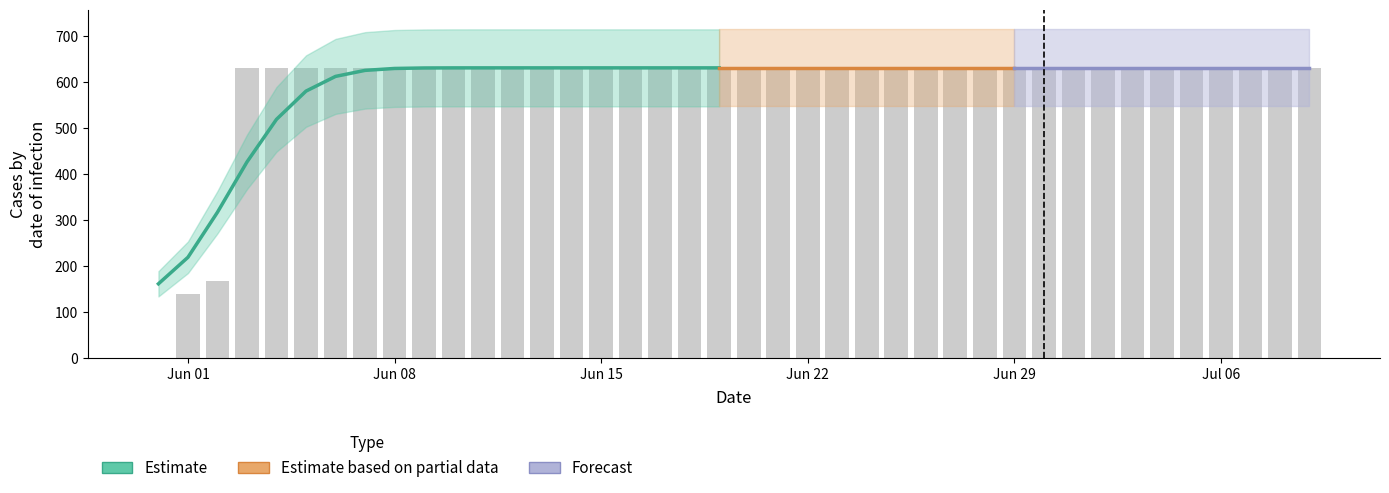

At which category does the chart reach its minimum across all series?

2020-05-31